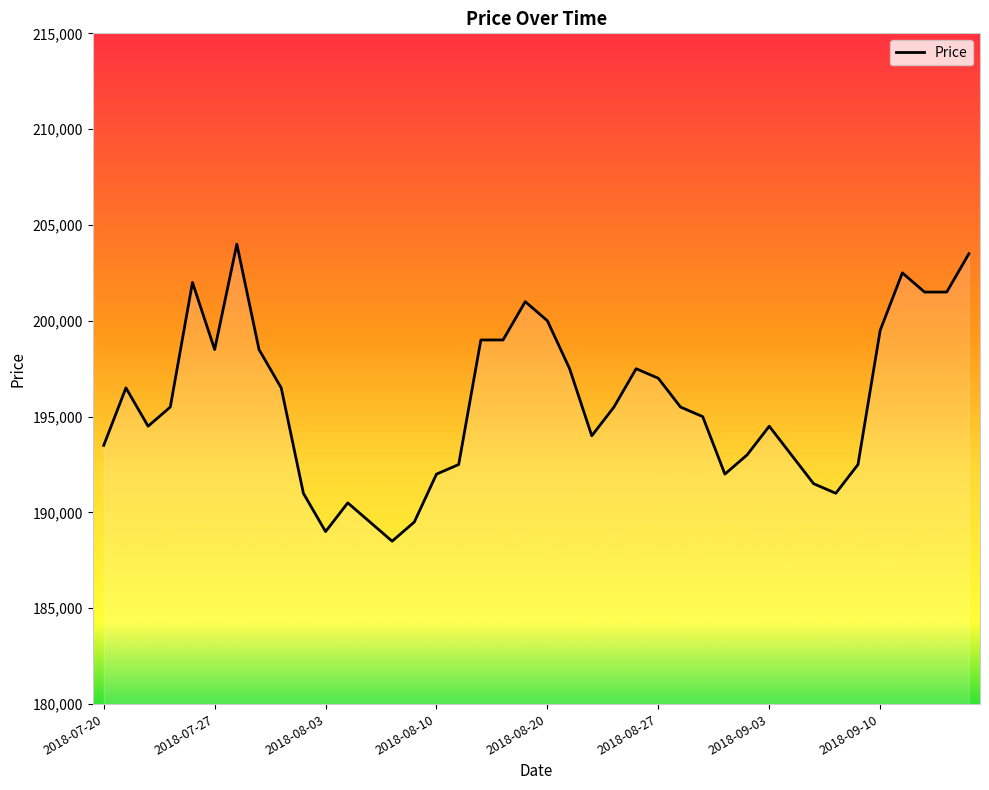

What is the difference between the maximum and minimum values?

15500